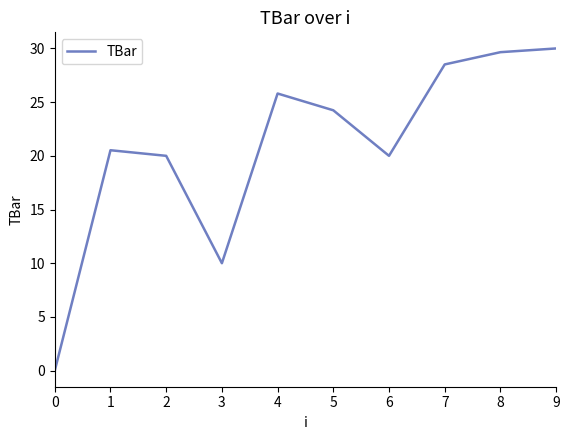

What is the sum of all values?

208.7